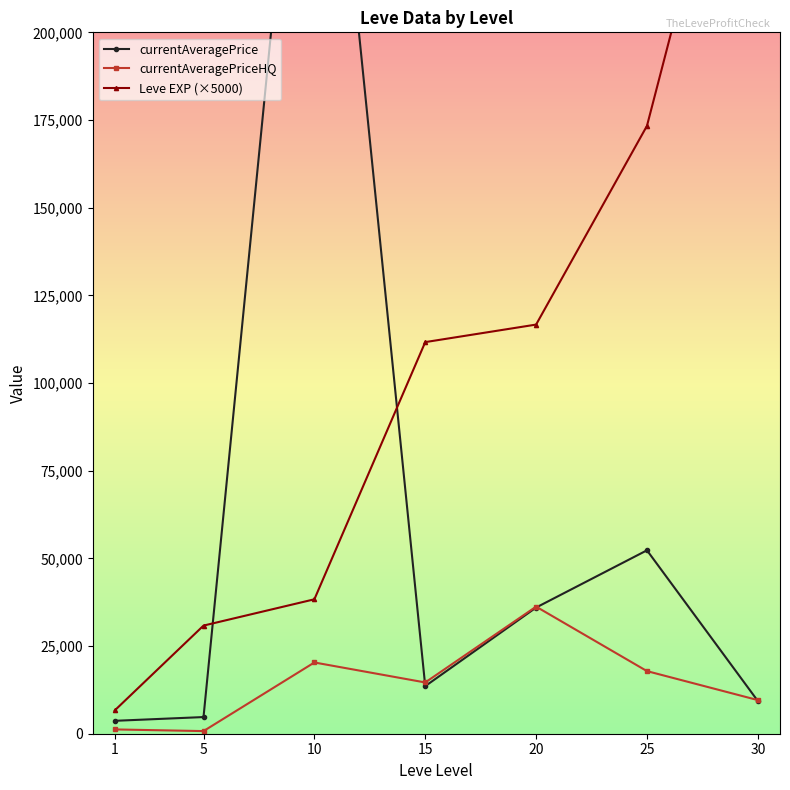

Rank the series by their average value, from highest to lowest.

Leve EXP (×5000), currentAveragePrice, currentAveragePriceHQ